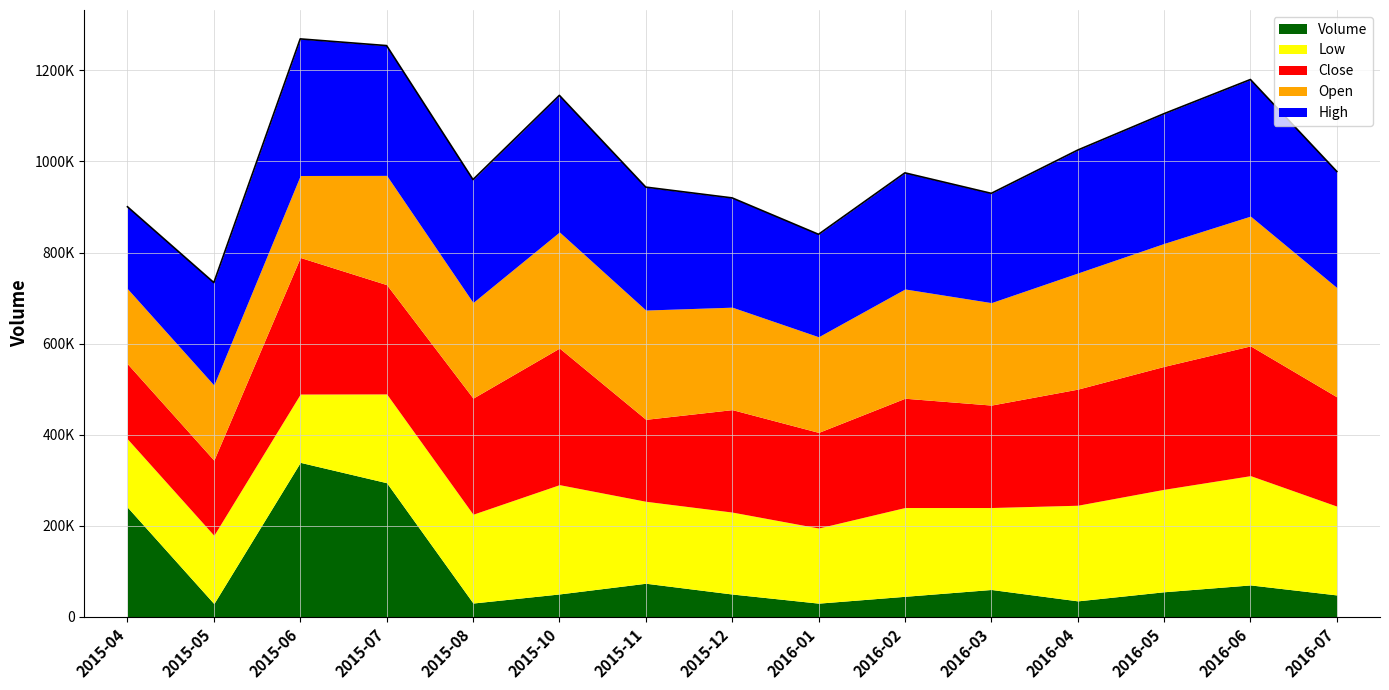

Rank the categories by Volume value from highest to lowest.

2015-06, 2015-07, 2015-04, 2015-11, 2016-06, 2016-03, 2016-05, 2015-10, 2015-12, 2016-07, 2016-02, 2016-04, 2015-08, 2016-01, 2015-05